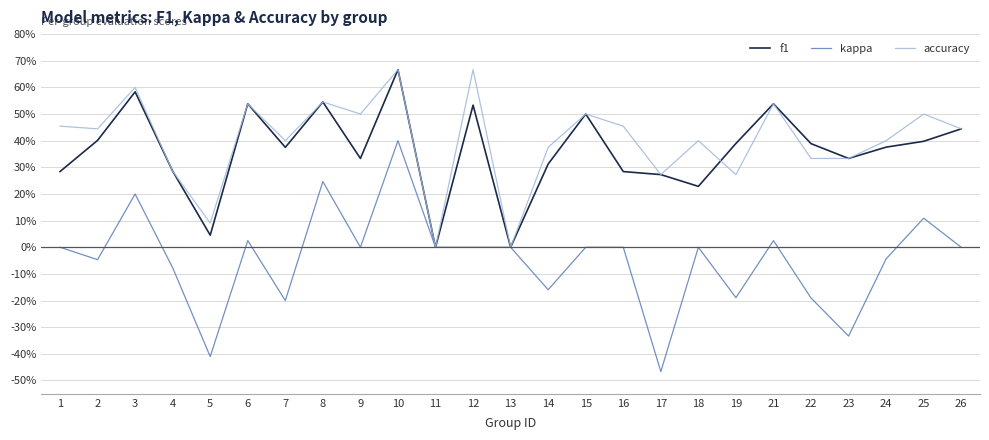

Reading right to left, what are all the values shown in this chart?

f1: 0.4	0.4	0.4	0.3	0.4	0.5	0.4	0.2	0.3	0.3	0.5	0.3	0.0	0.5	0.0	0.7	0.3	0.5	0.4	0.5	0.0	0.3	0.6	0.4	0.3
kappa: 0.0	0.1	-0.0	-0.3	-0.2	0.0	-0.2	0.0	-0.5	0.0	0.0	-0.2	0.0	0.0	0.0	0.4	0.0	0.2	-0.2	0.0	-0.4	-0.1	0.2	-0.0	0.0
accuracy: 0.4	0.5	0.4	0.3	0.3	0.5	0.3	0.4	0.3	0.5	0.5	0.4	0.0	0.7	0.0	0.7	0.5	0.5	0.4	0.5	0.1	0.3	0.6	0.4	0.5